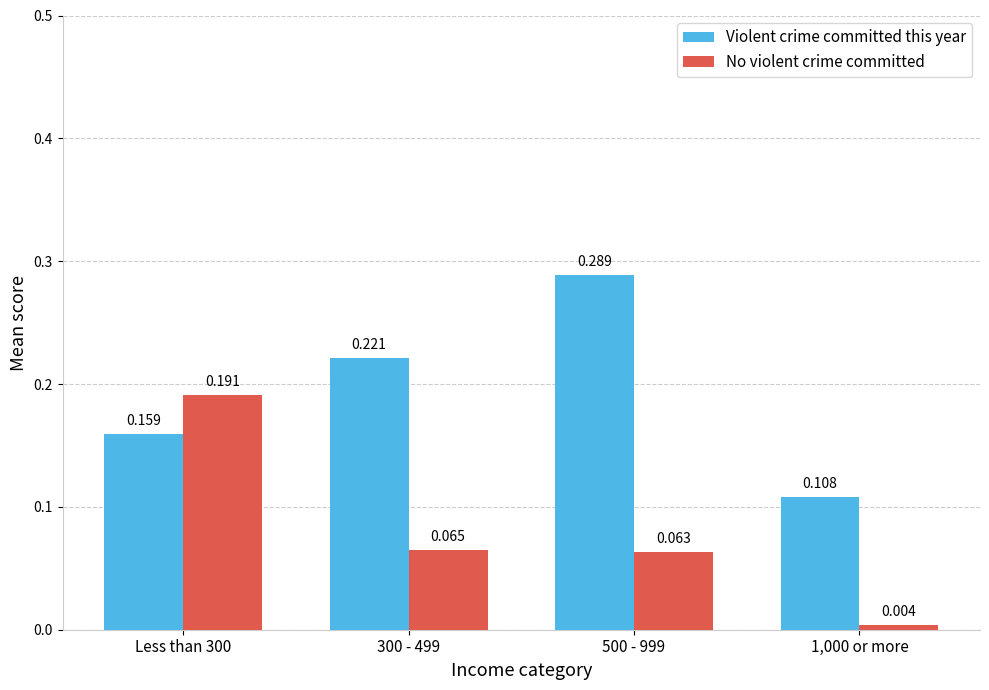

Does the chart contain any negative values?

No